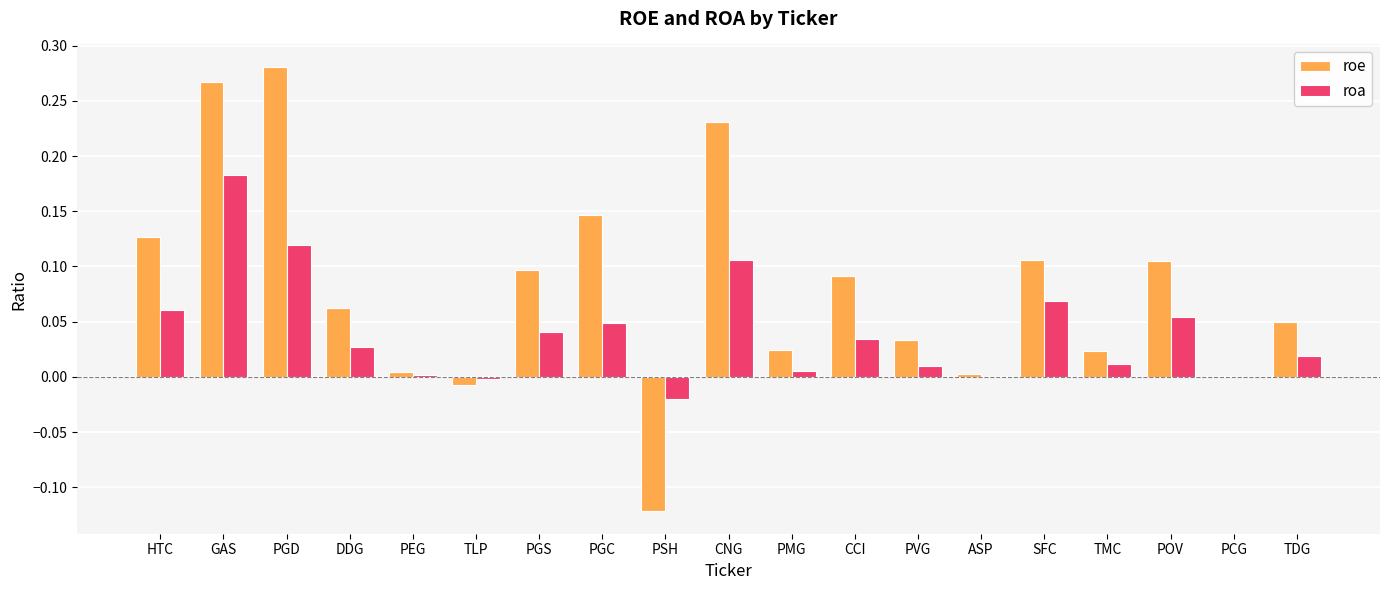

Are the bars grouped side by side (vs. stacked)?

Yes